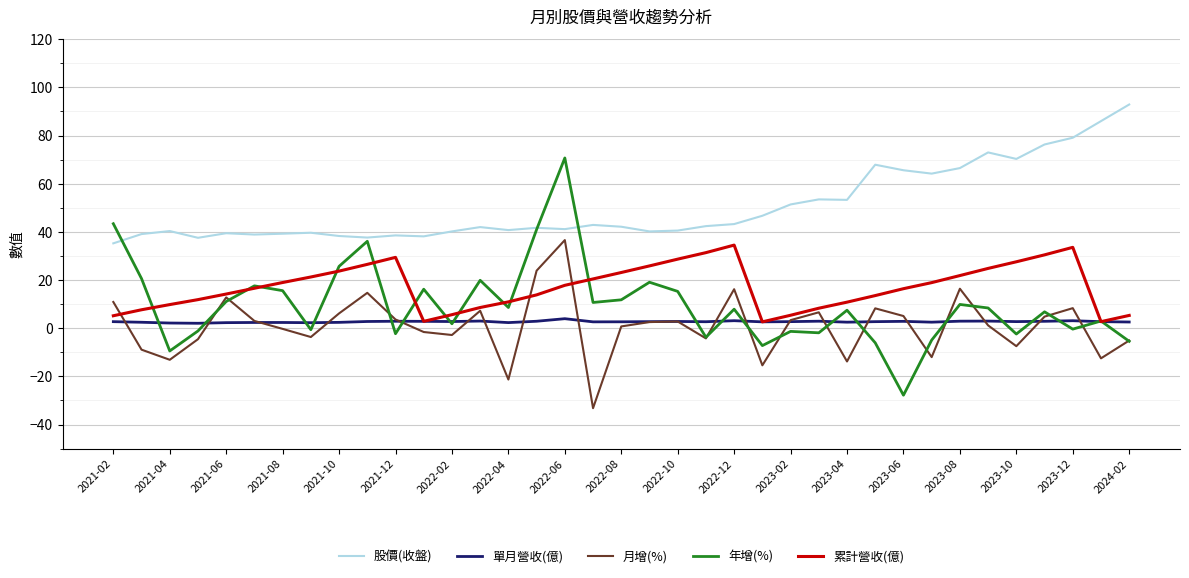

True or false: 累計營收(億) has more than 0 interior local peaks.

True